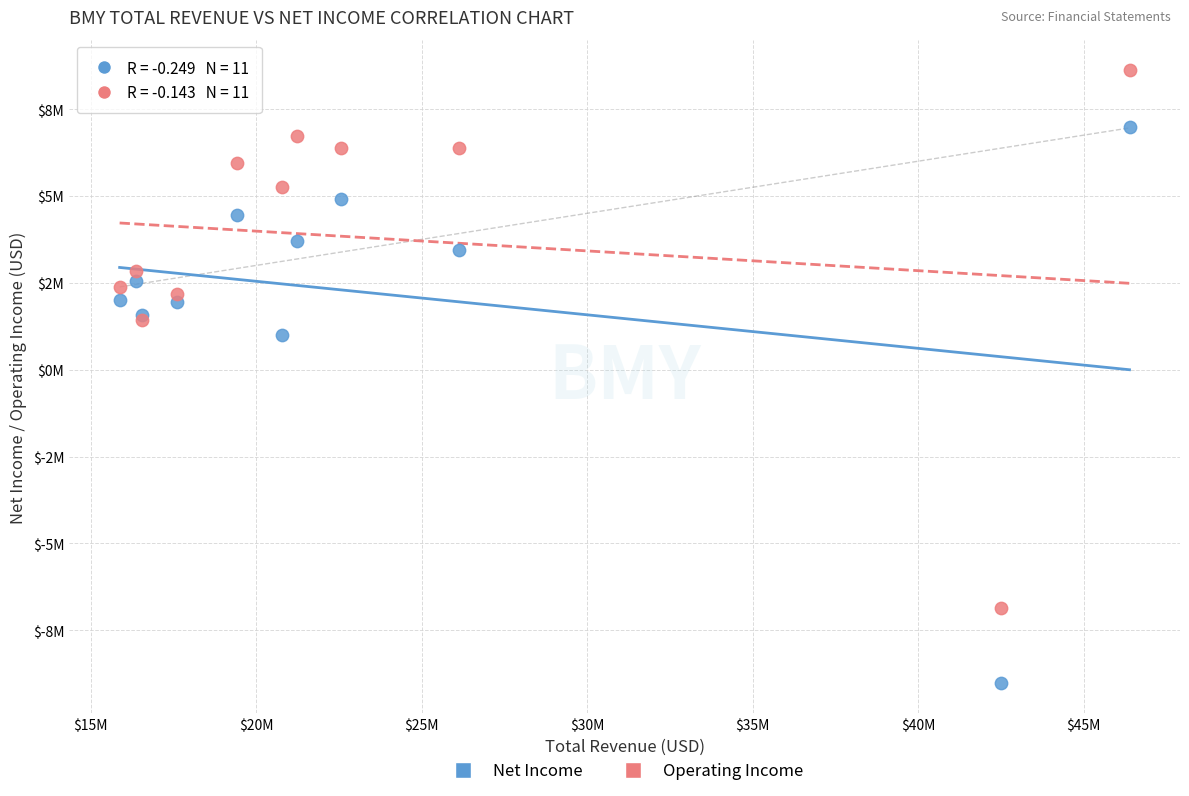

What are all the series names shown in the legend?

Net Income, Operating Income